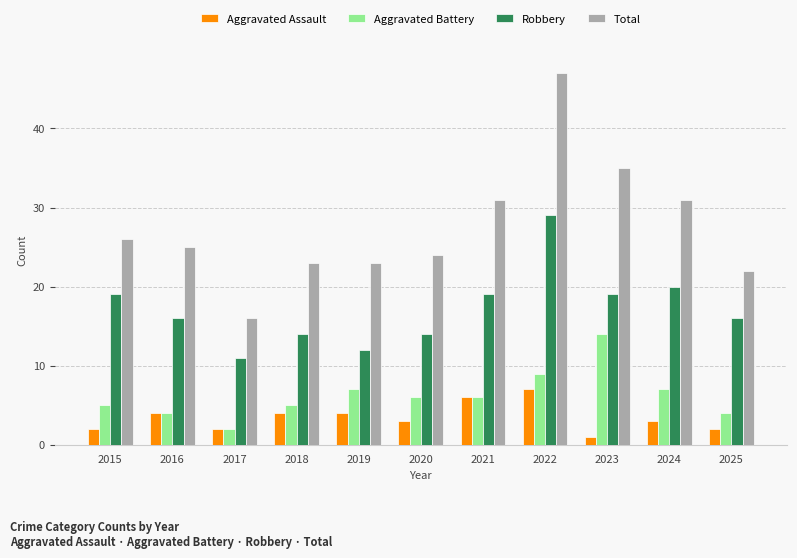

What value does the Aggravated Battery series have at 2018?

5